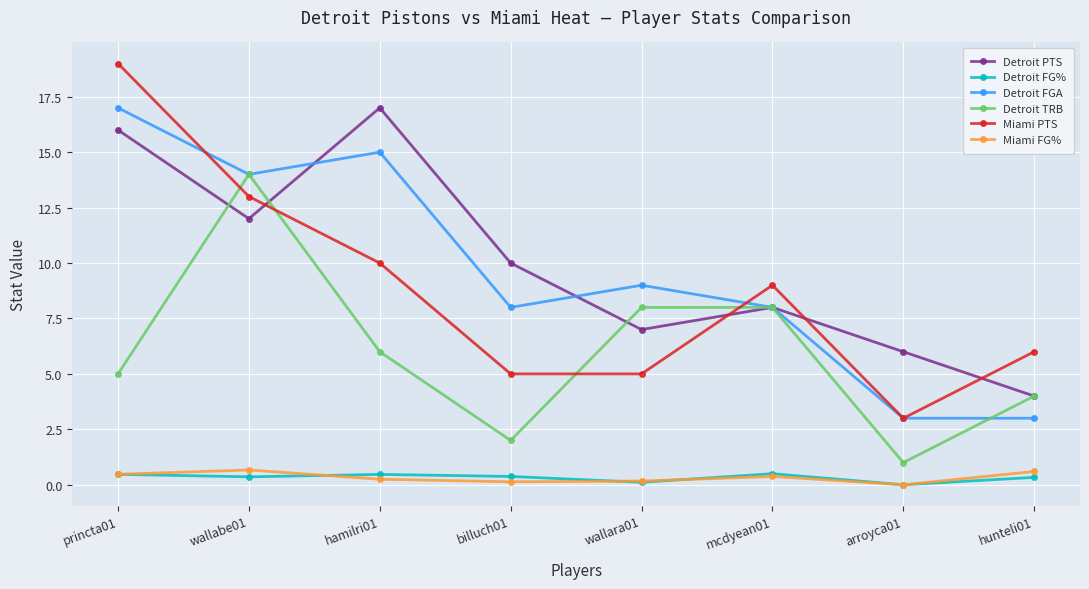

What is the difference between the Miami PTS values at wallara01 and arroyca01?

2.0